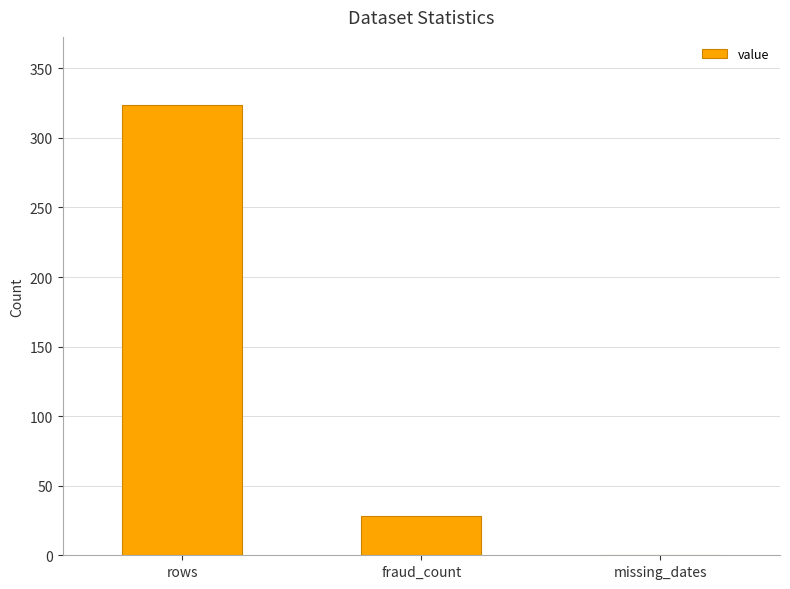

Where is the data nearest to the value 162?

fraud_count